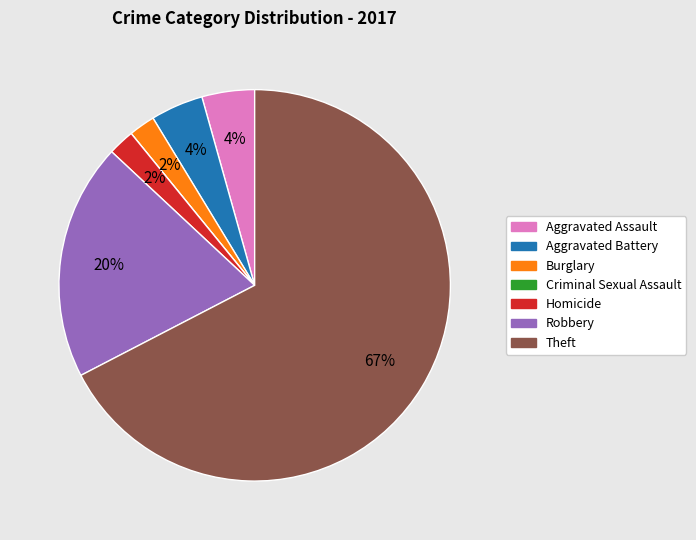

Is the sum of Aggravated Assault and Robbery greater than half?

No